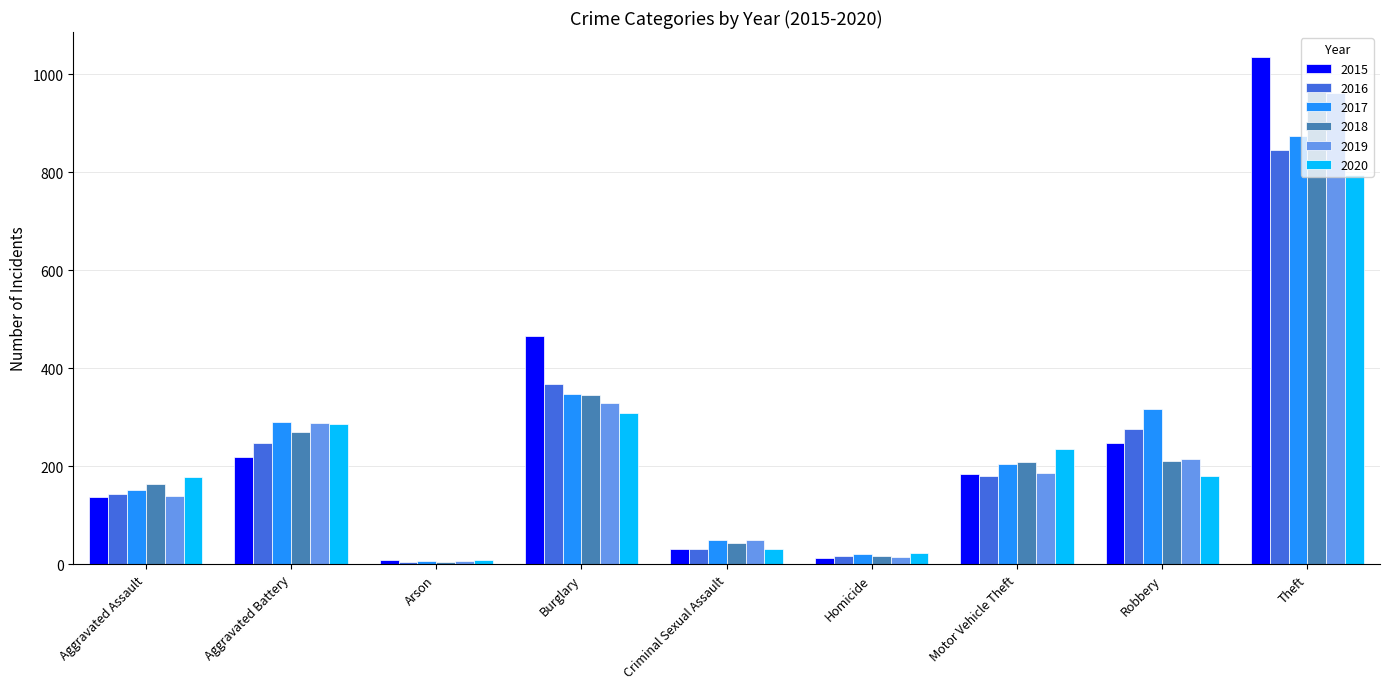

At which category is the sum across all series the highest?

Theft